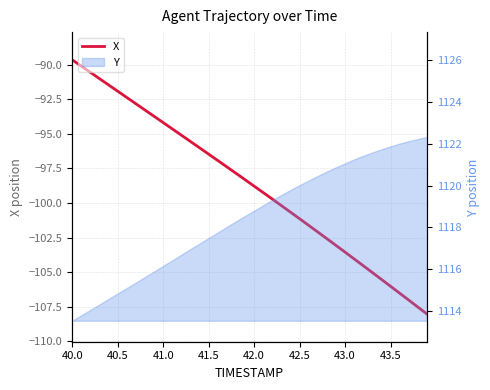

True or false: there are more than 2 points higher than both neighbors.

False